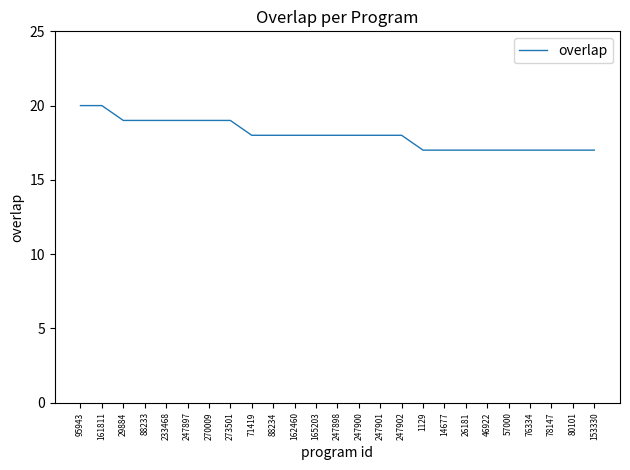

Where does the data first go above 18?

95943